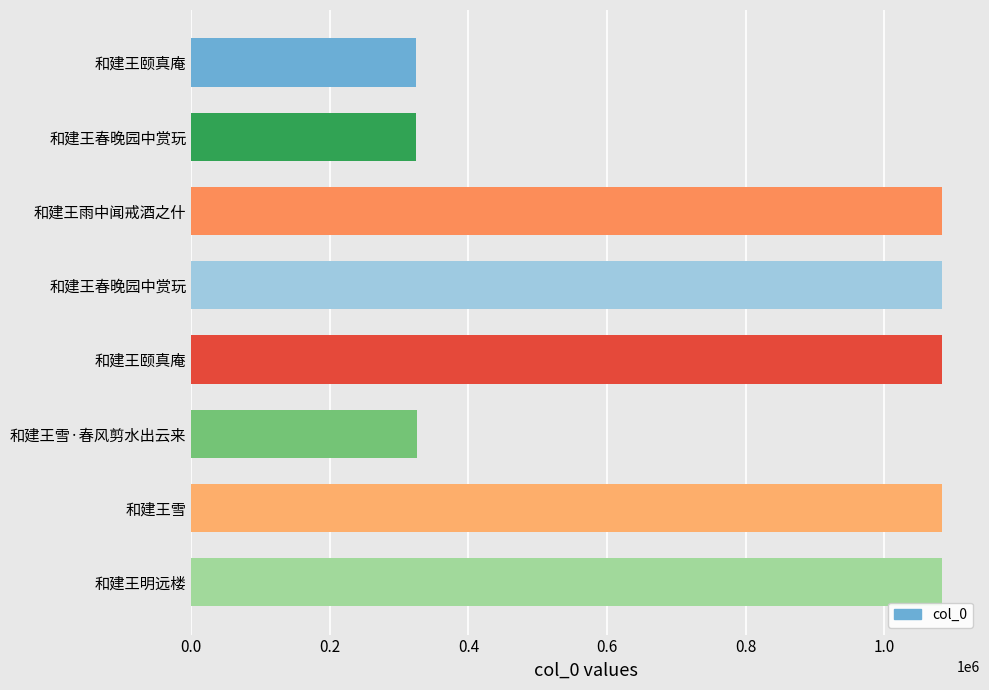

How many categories are shown in the chart?

8